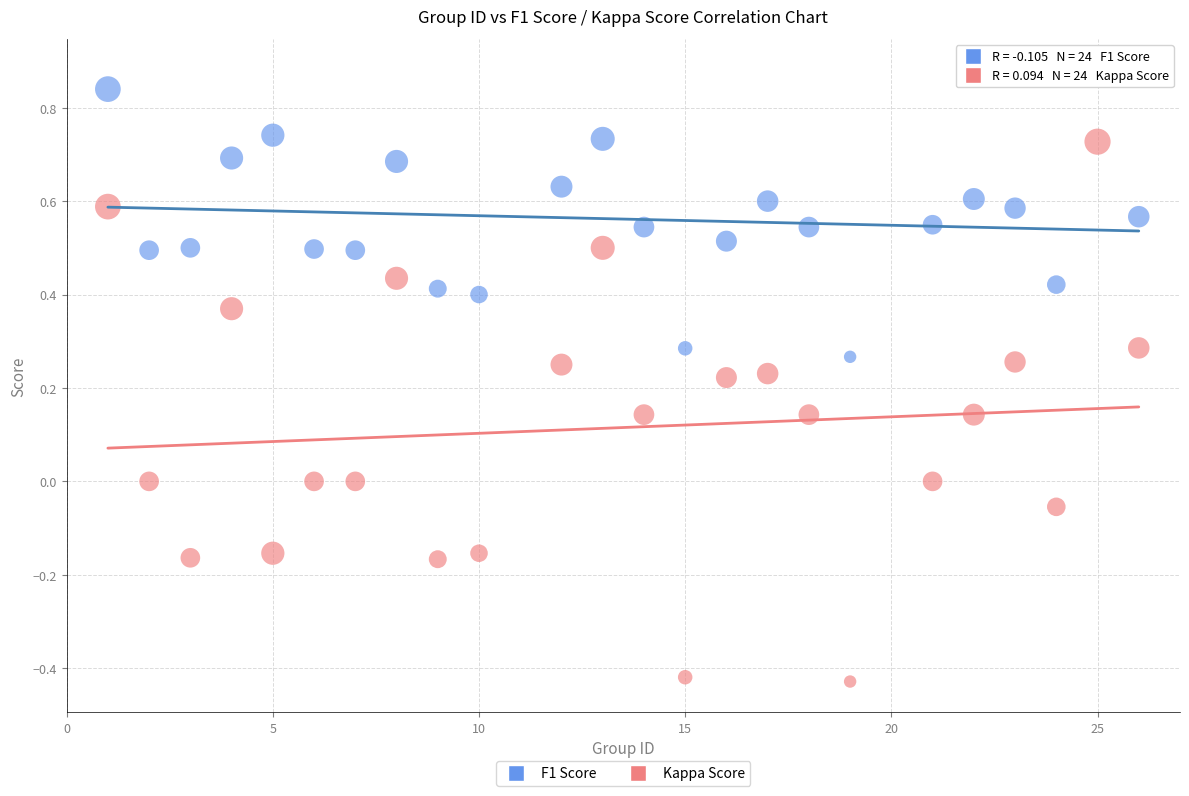

Which series reaches the maximum Y coordinate?

F1 Score